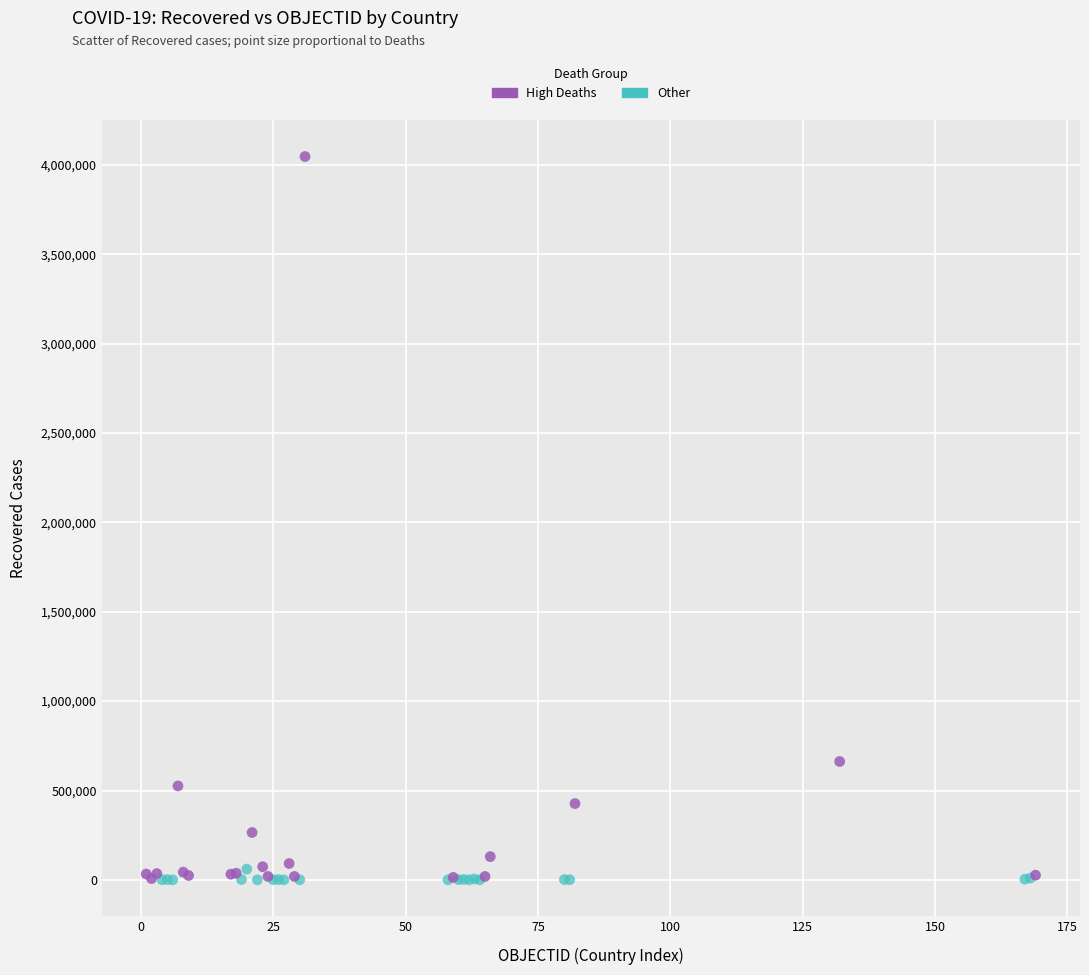

Which series has the largest Y range (max minus min)?

High Deaths